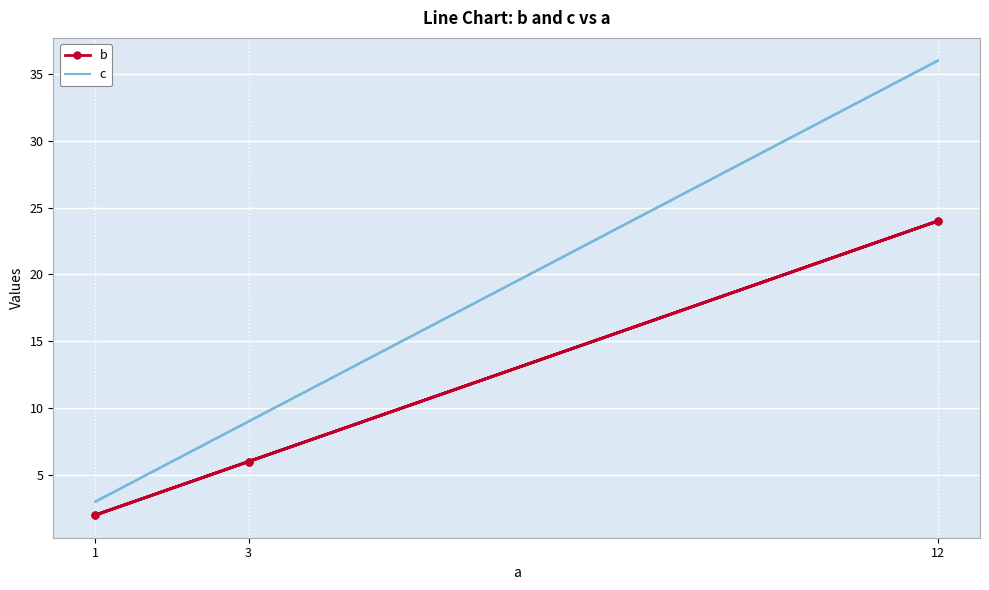

What are all the series names shown in the legend?

b, c